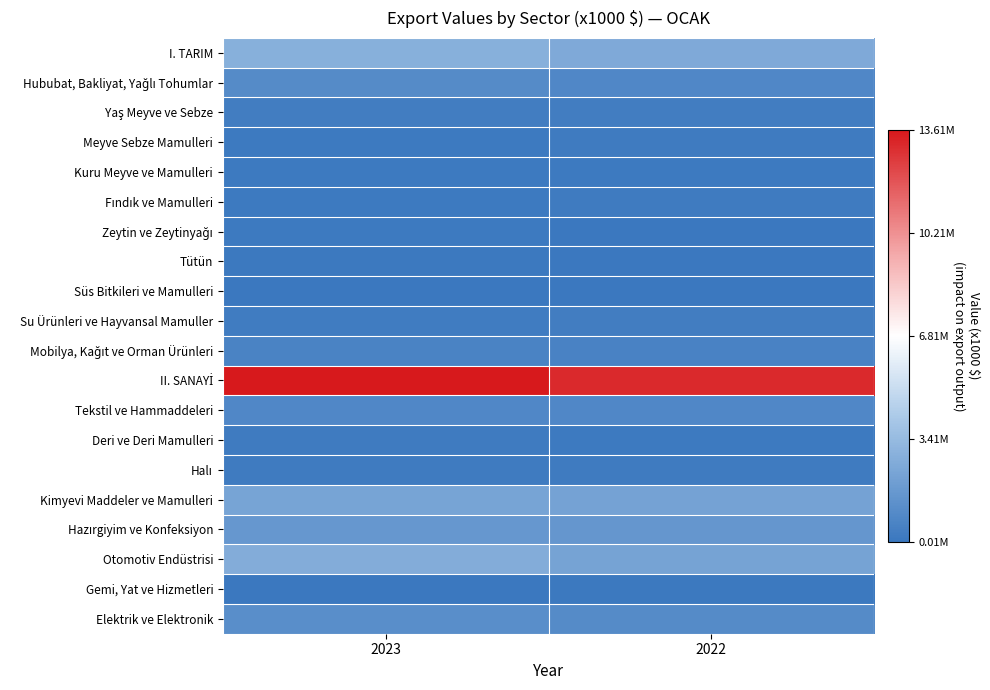

What is the smallest value displayed?

12415.1